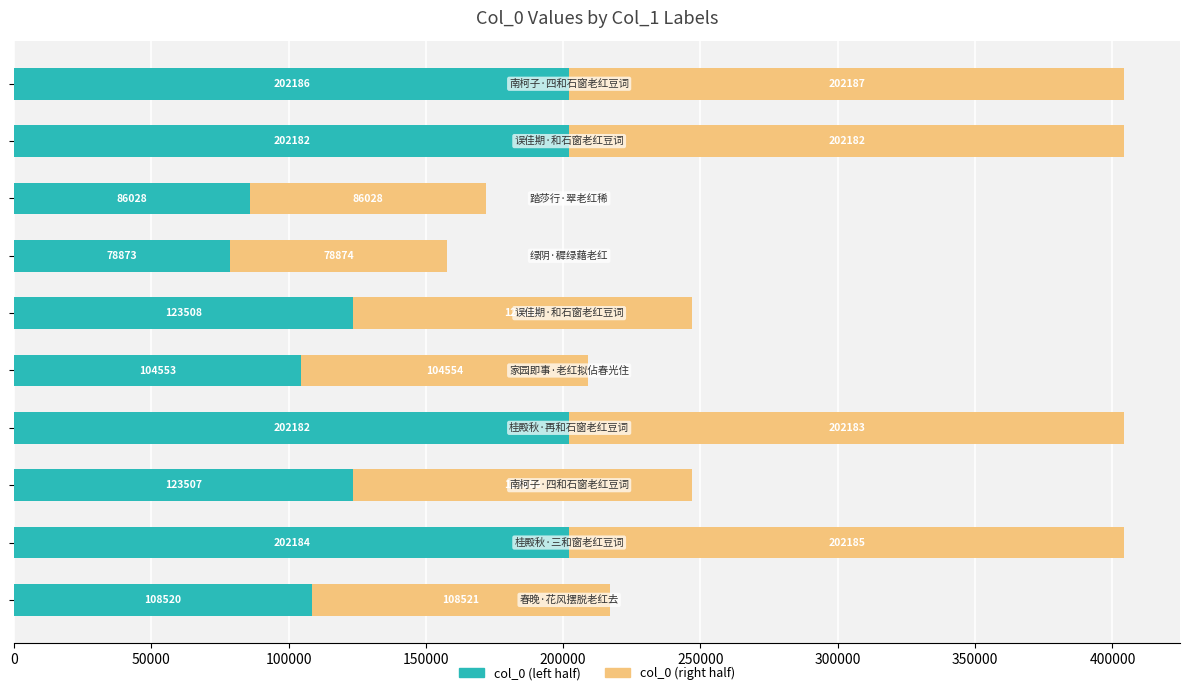

What is the difference between the maximum and minimum values in the col_0 (left half) series?

123313